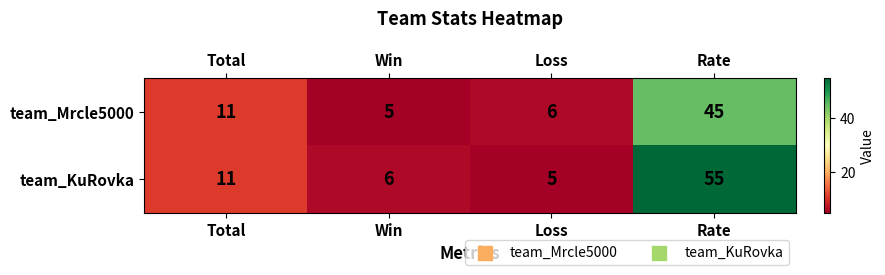

Is it true that team_Mrcle5000 equals 11 at Total?

True